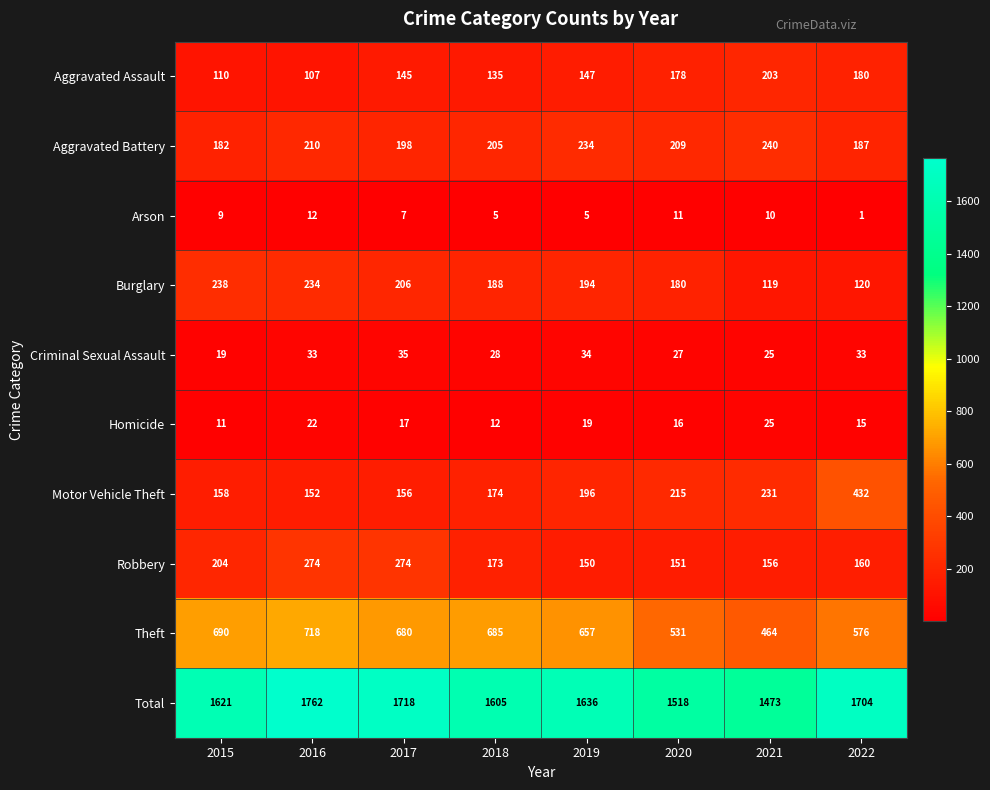

At which label does Burglary first exceed 194?

2015